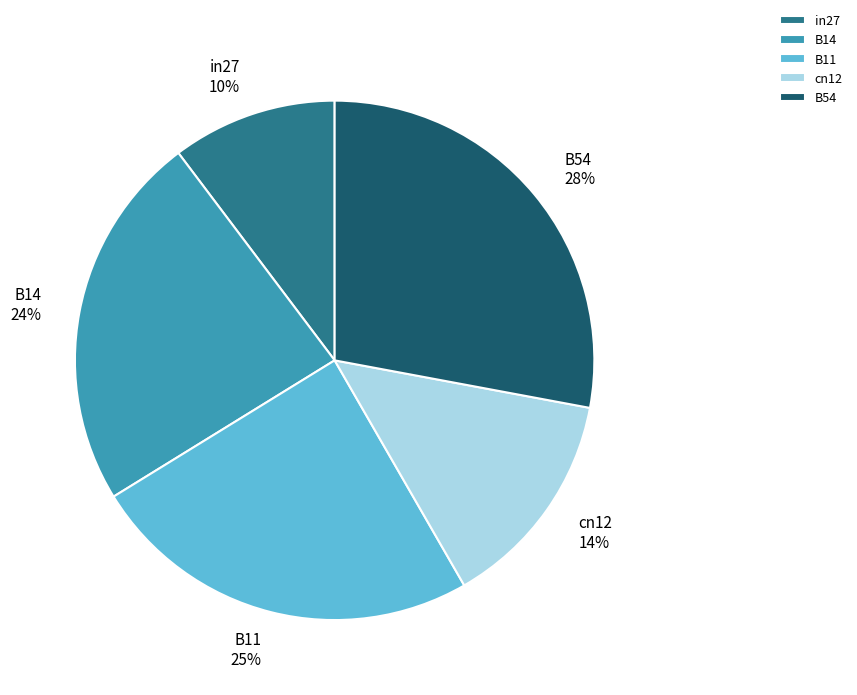

Between cn12 and B11, which is larger?

B11